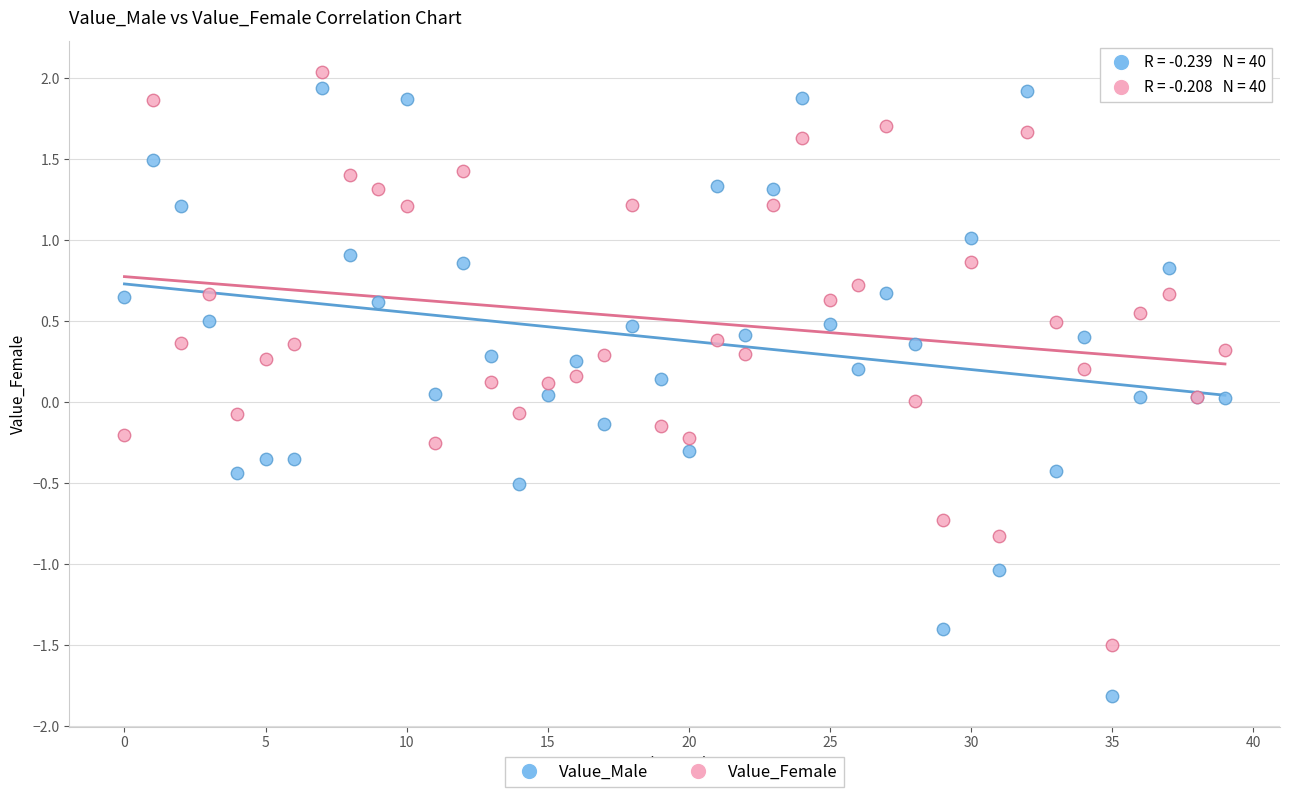

Which series has the largest Y range (max minus min)?

Value_Male